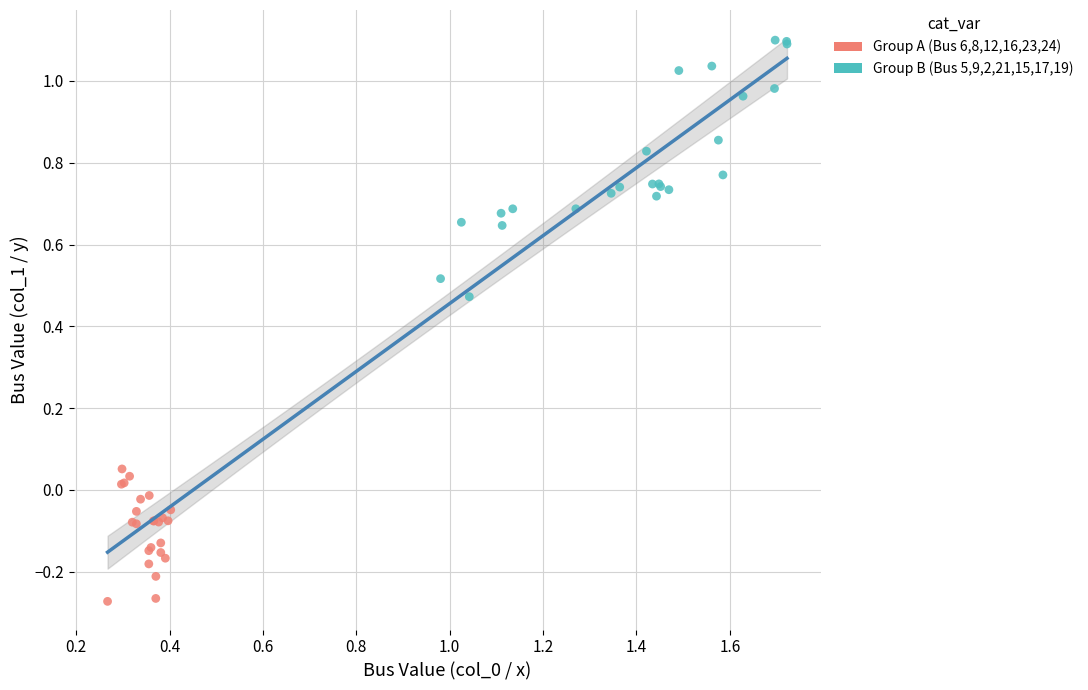

Which series has the largest Y range (max minus min)?

Group B (Bus 5,9,2,21,15,17,19)